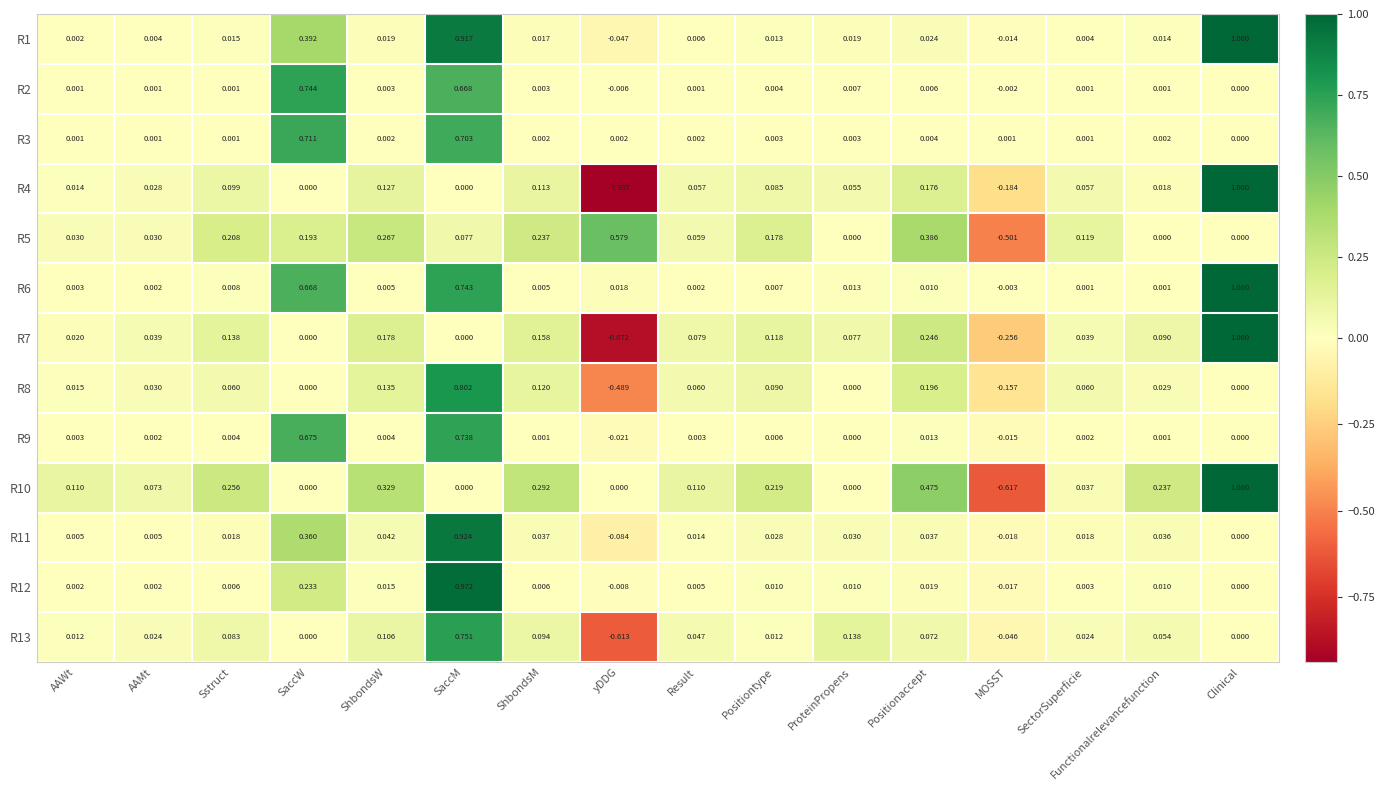

At which label does R2 reach its peak?

SaccW